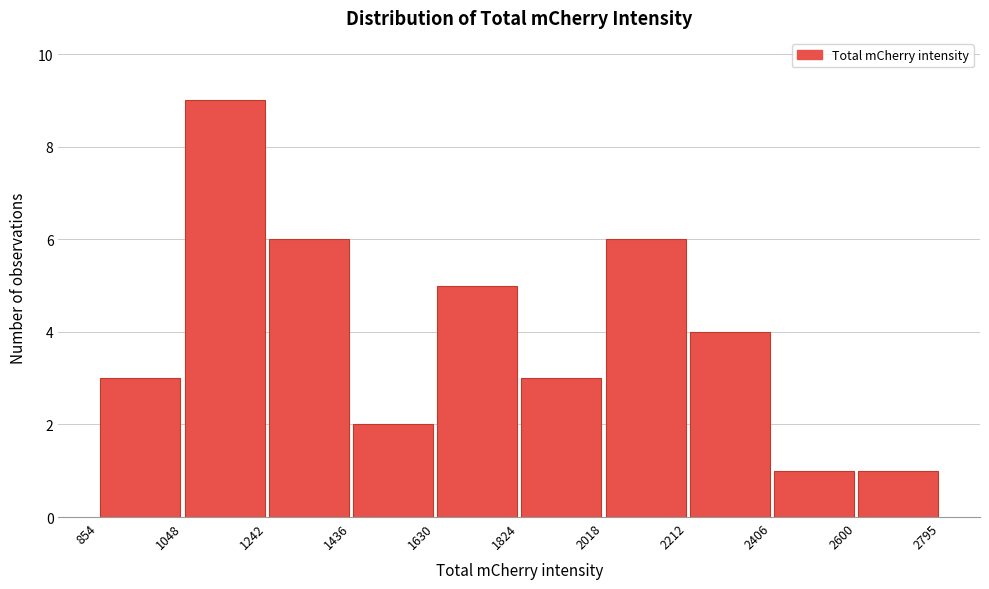

Reading left to right, transcribe this chart: for each bar, give the range it covers on the x-axis and its height. The values are not printed on the chart, so give them approximately, as read against the axis.

854 to 1048: 3
1048 to 1242: 9
1242 to 1436: 6
1436 to 1630: 2
1630 to 1824: 5
1824 to 2018: 3
2018 to 2212: 6
2212 to 2406: 4
2406 to 2600: 1
2600 to 2795: 1